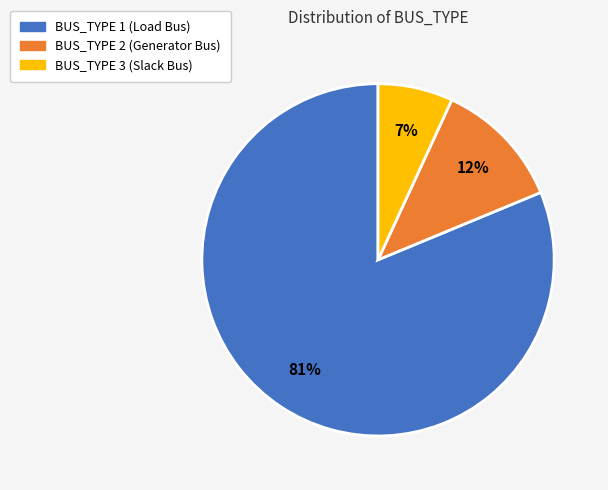

What percentage is the BUS_TYPE 3 (Slack Bus) slice, to the nearest percent?

7%